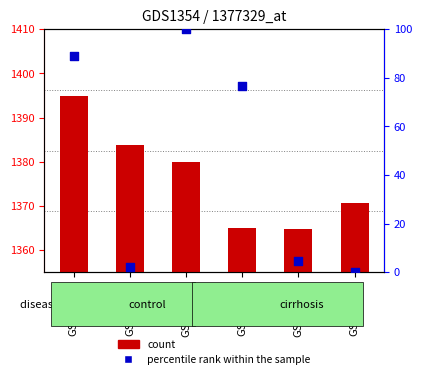

Which series contains the lowest Y value?

percentile rank within the sample